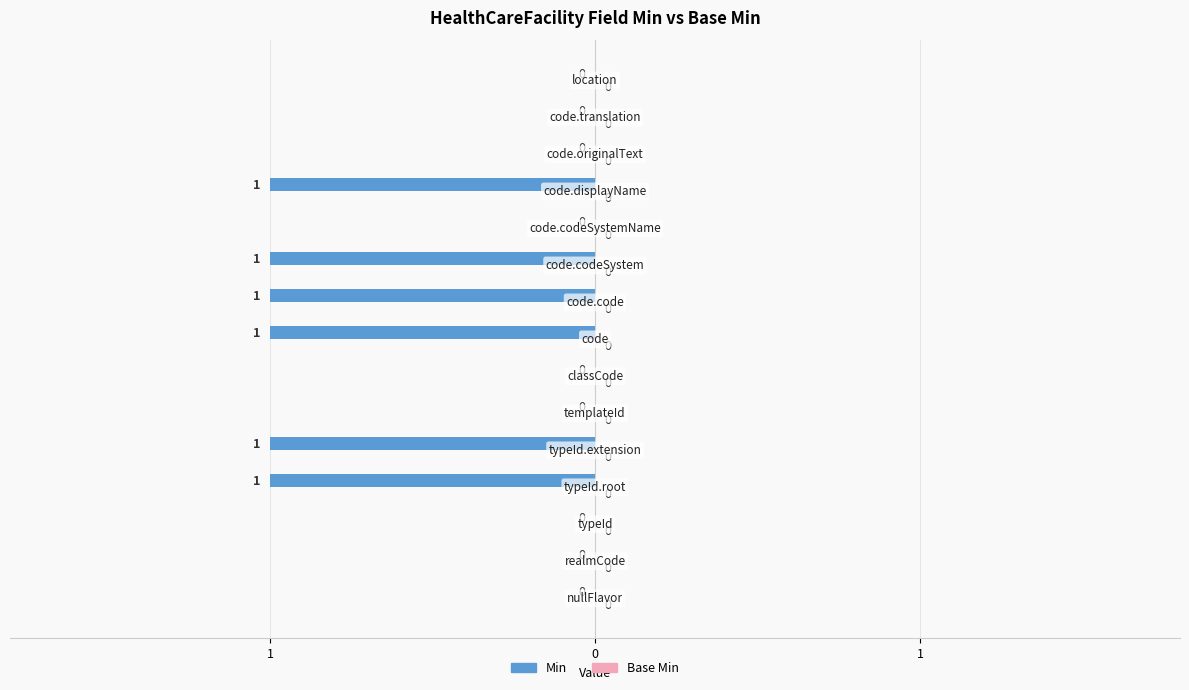

Between HealthCareFacility.nullFlavor and HealthCareFacility.classCode, which is larger?

HealthCareFacility.nullFlavor